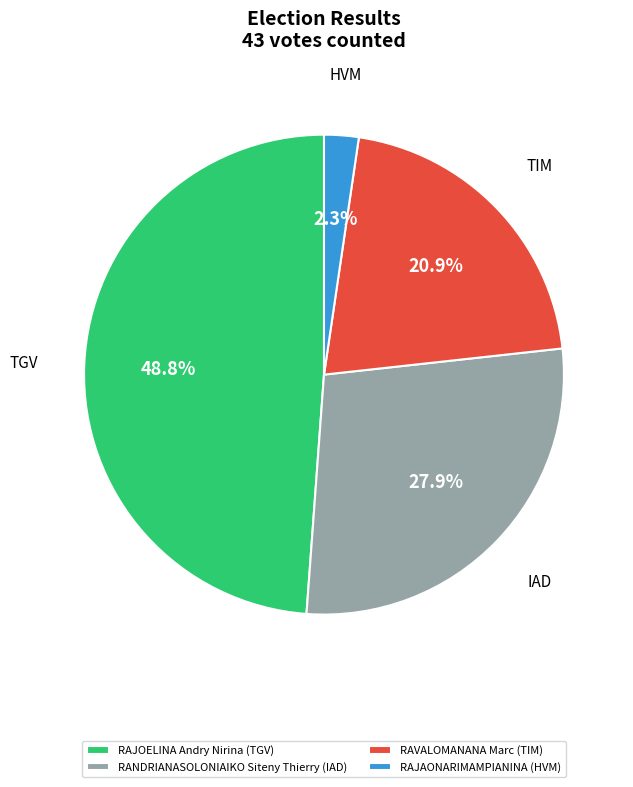

True or false: RAJOELINA Andry Nirina (TGV) accounts for 49% of the total.

True